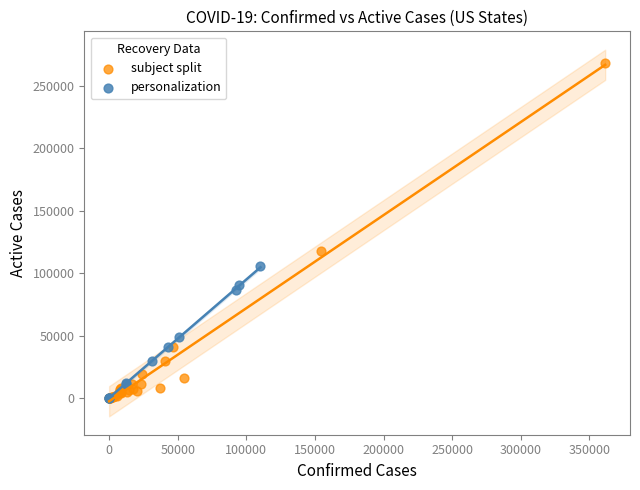

Which series reaches the maximum Y coordinate?

subject split